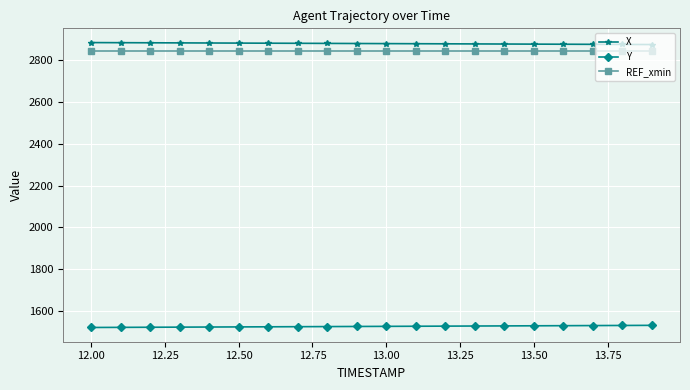

What is the value of the X point at the 7th from the left?

2880.2